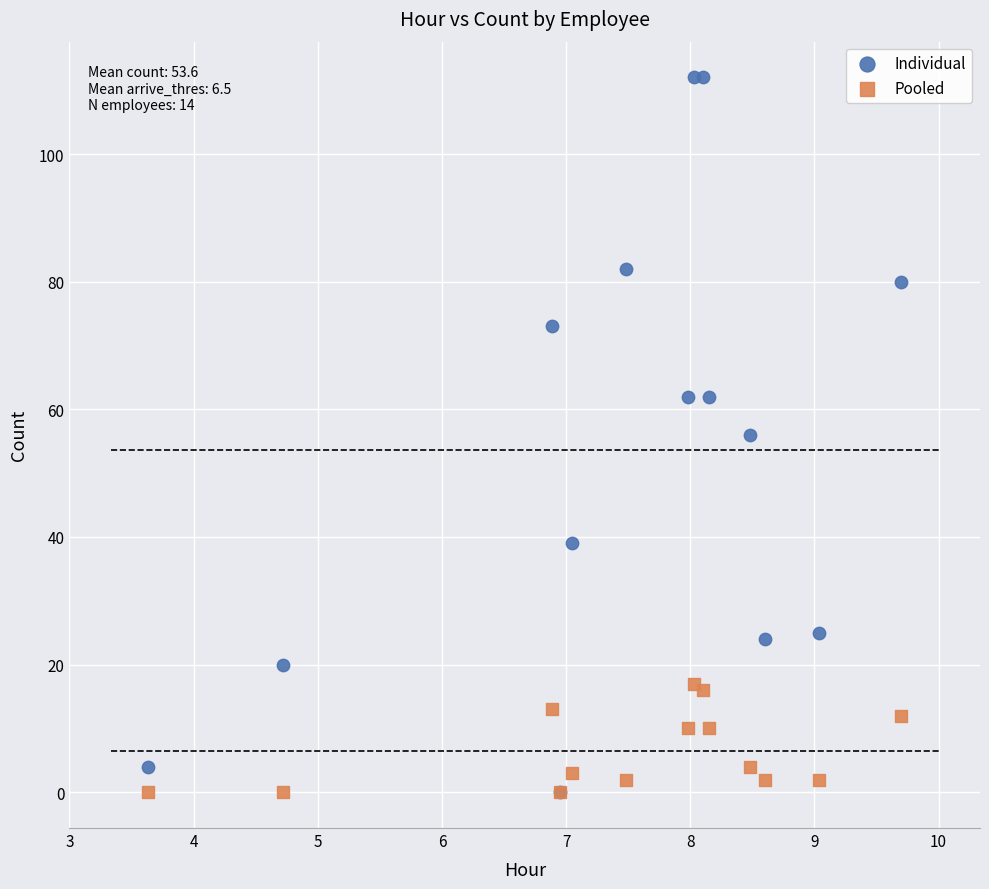

Which series contains the highest Y value?

Individual